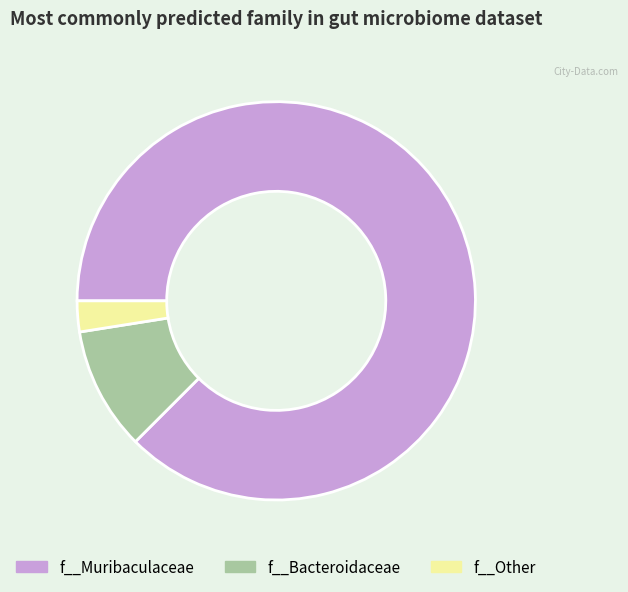

Count the number of slices in the pie.

3